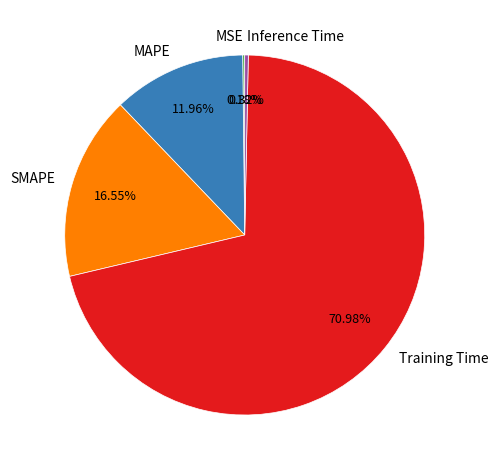

To the nearest percent, what is the difference between the SMAPE and MAPE slice percentages?

5%